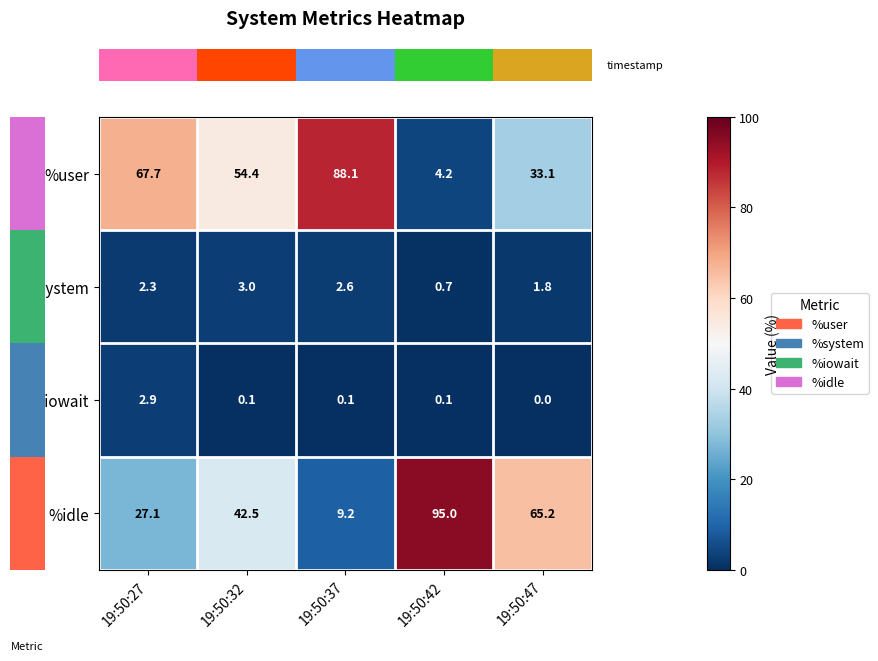

Which series has the largest range (max minus min)?

%idle